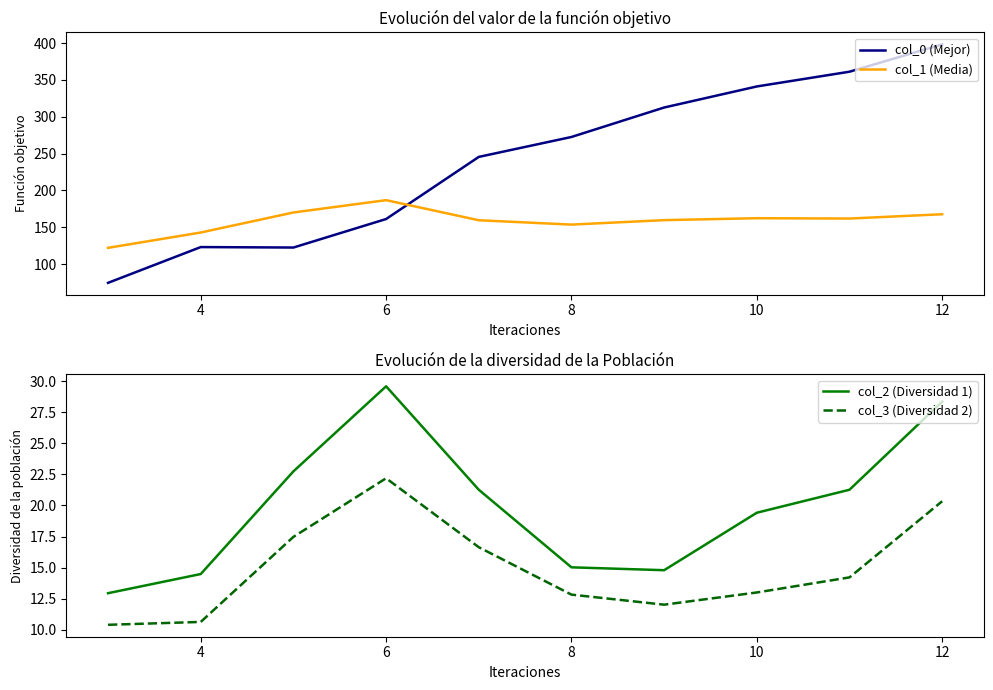

At which label does col_2 (Diversidad 1) reach its peak?

6